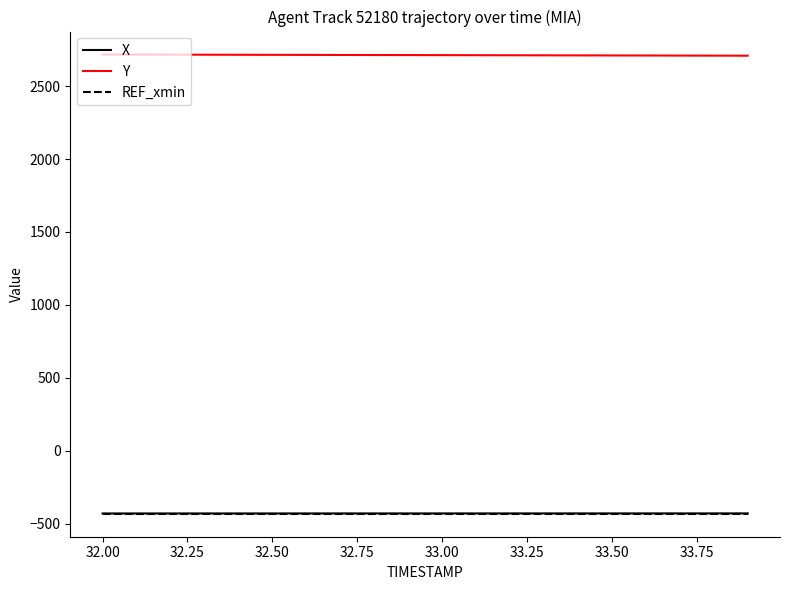

True or false: X and Y cross at least once.

False